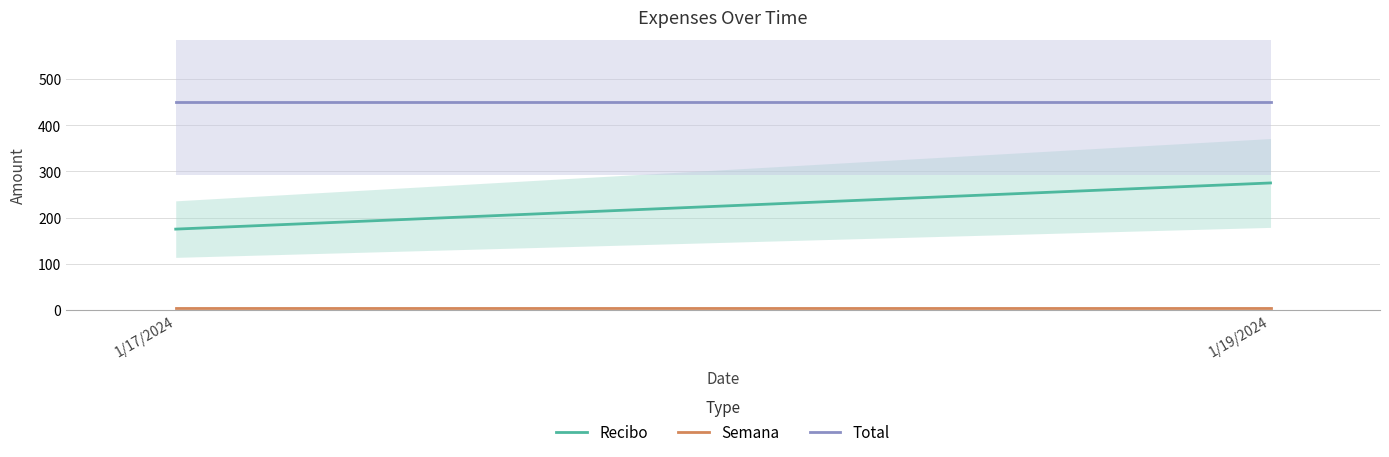

Is the value of total at 1/19/2024 greater than the value of recibo at 1/19/2024?

Yes